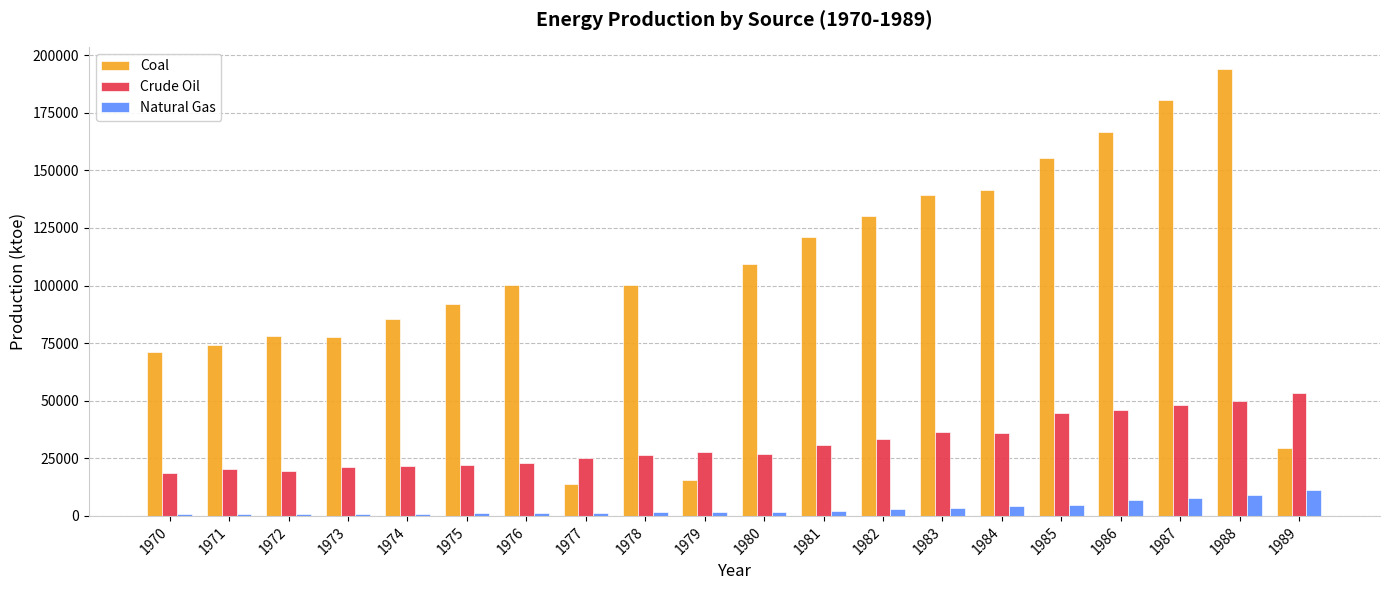

Is it true that Crude Oil equals 21948 at 1987?

False